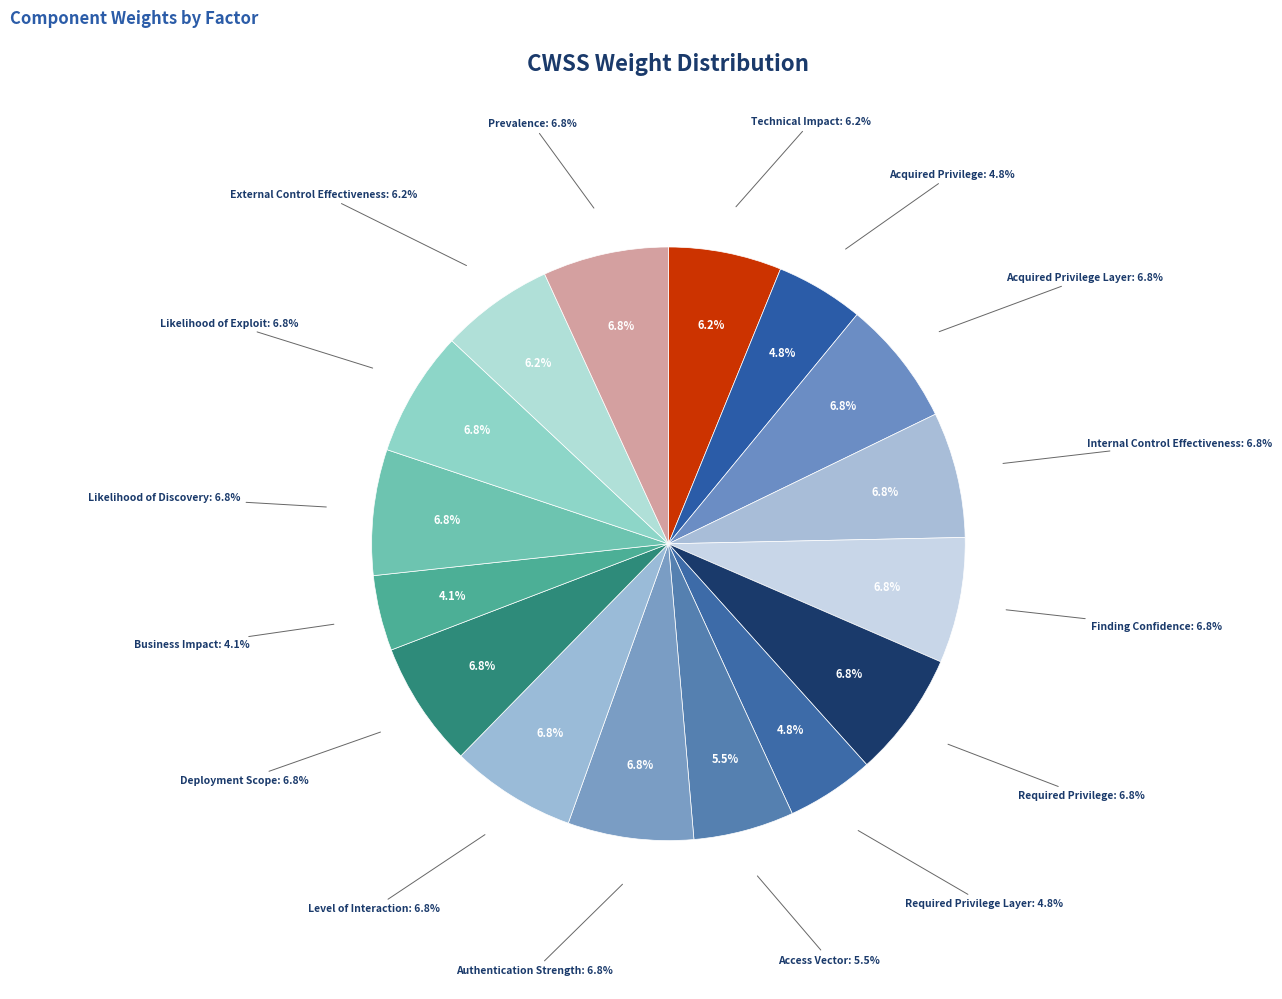

To the nearest percent, what percentage of the pie is Likelihood of Discovery?

7%